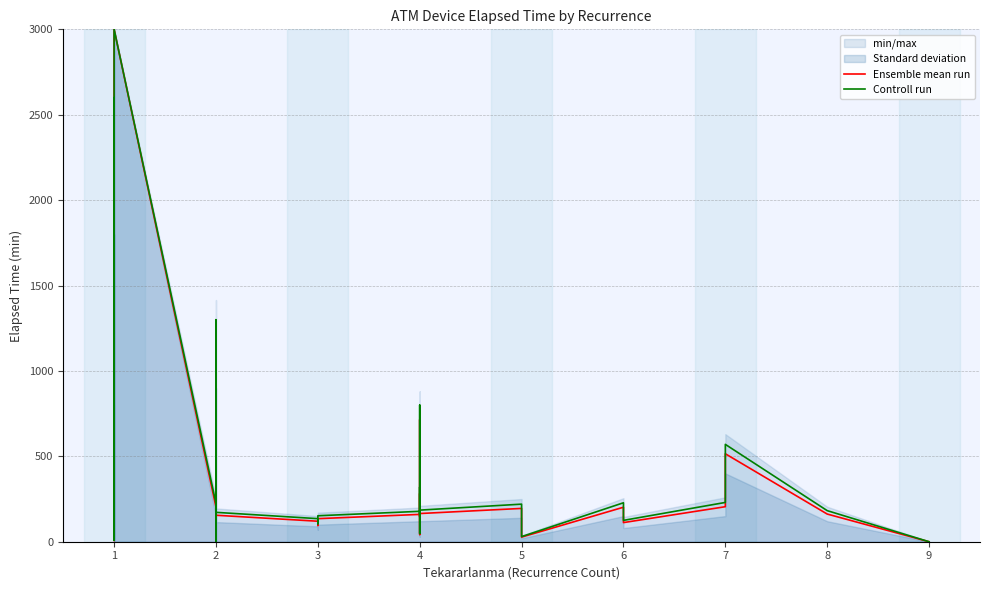

Which series has the widest spread of values?

Ensemble mean run